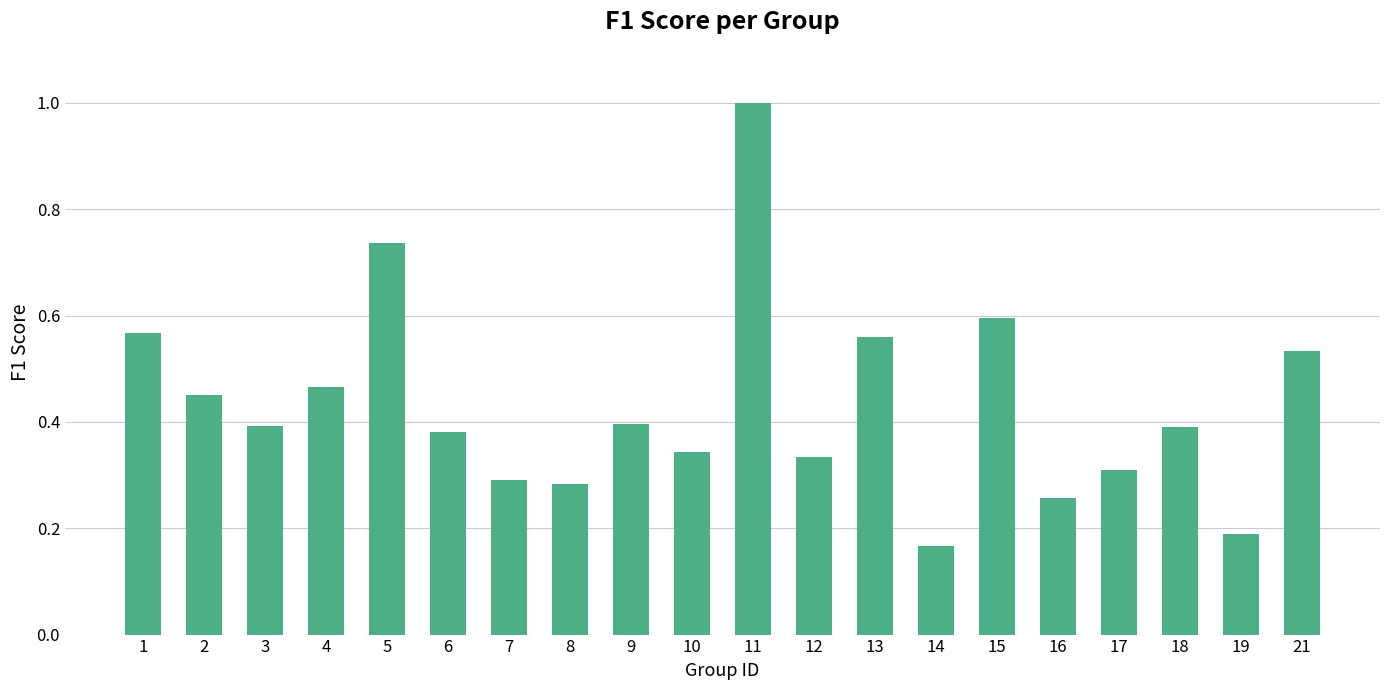

Which has a higher value, 3 or 21?

21